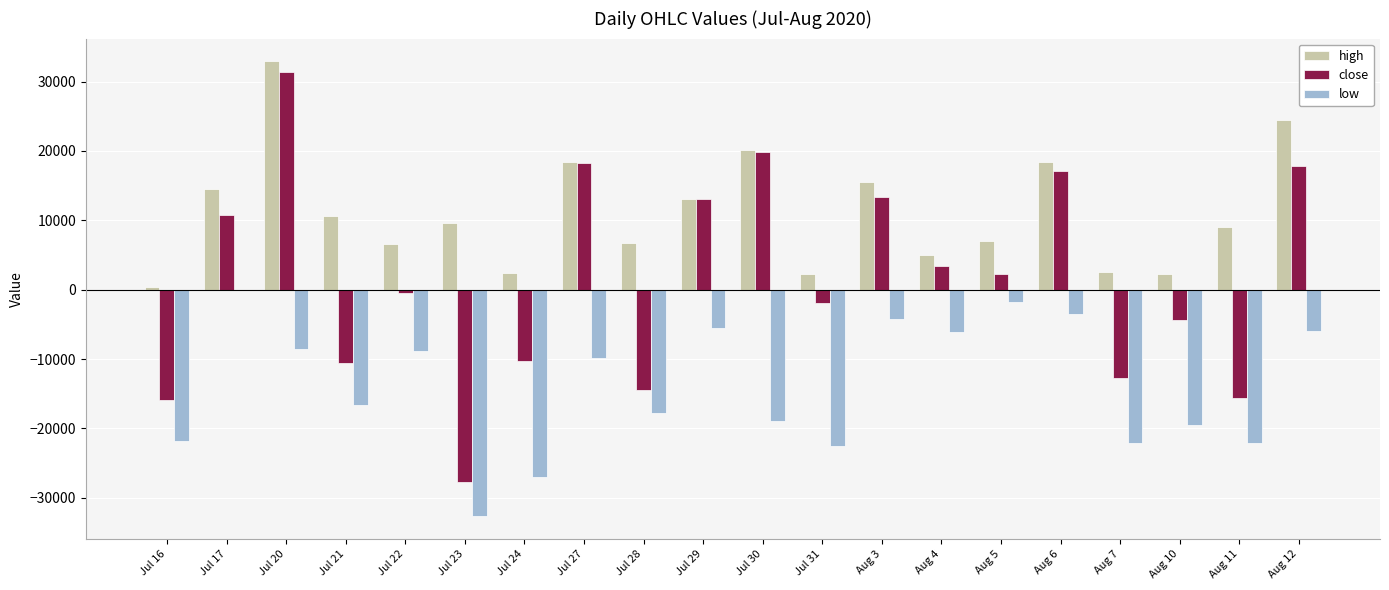

What are all the series names shown in the legend?

high, close, low